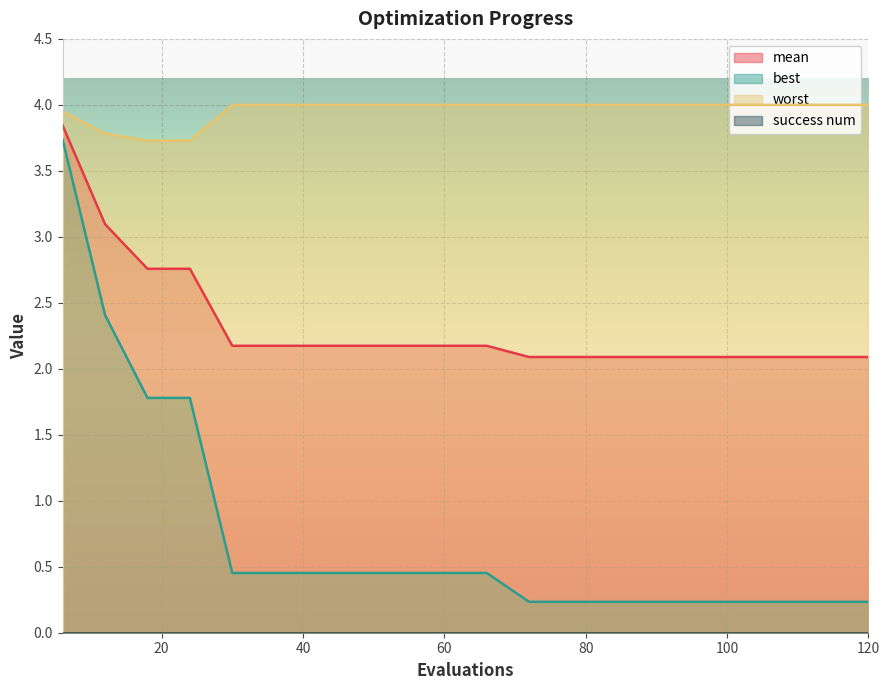

How many lines are shown in the chart?

4